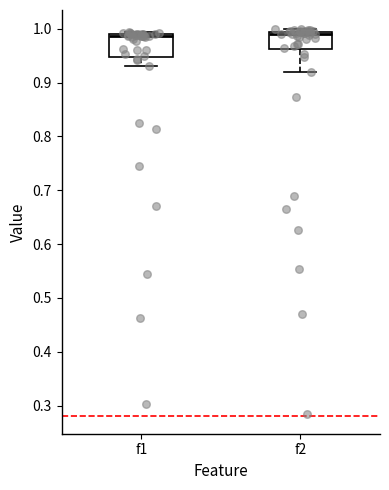

Where is the lower edge of the box for f1 on the y-axis? The values are not printed on the chart, so give them approximately, as read against the axis.

0.95